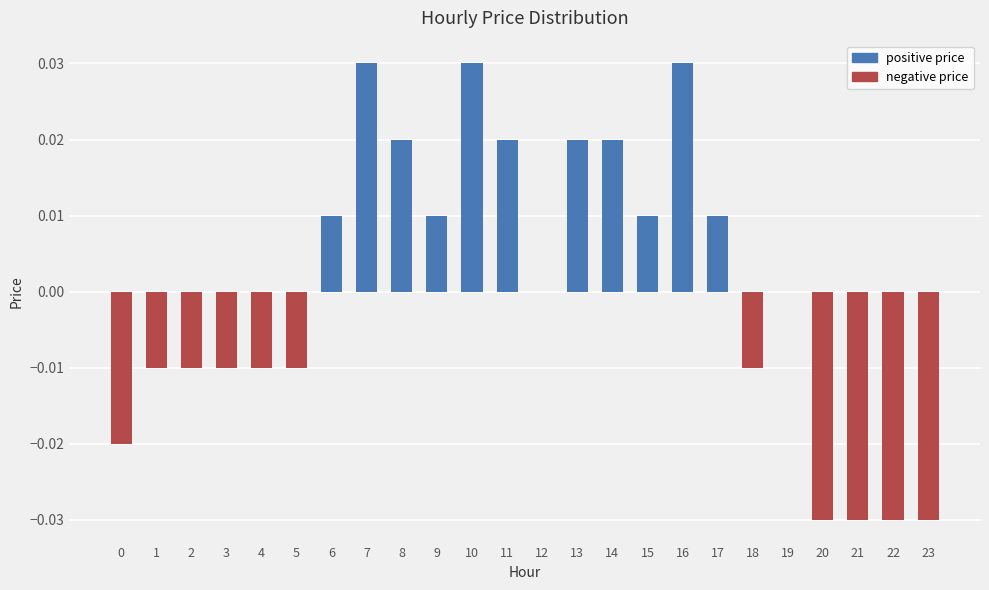

Between 8 and 10, which is larger?

10